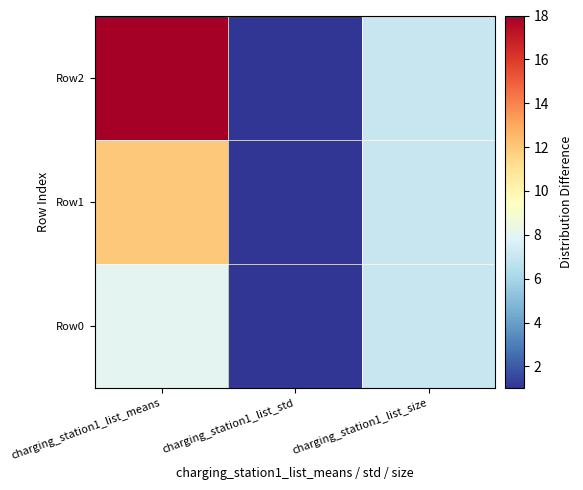

Between charging_station1_list_std and charging_station1_list_means, which is larger?

charging_station1_list_means